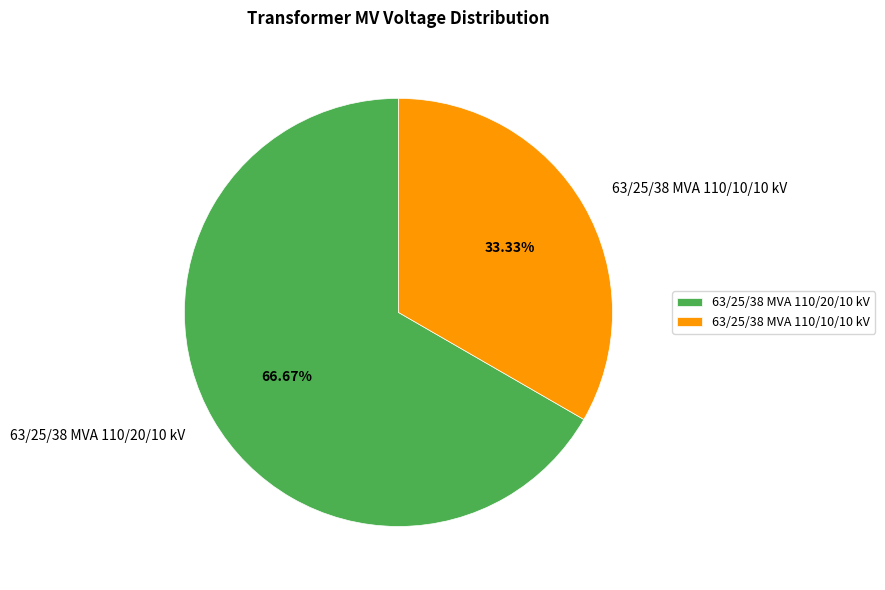

What percentage is the 63/25/38 MVA 110/20/10 kV slice, to the nearest percent?

67%